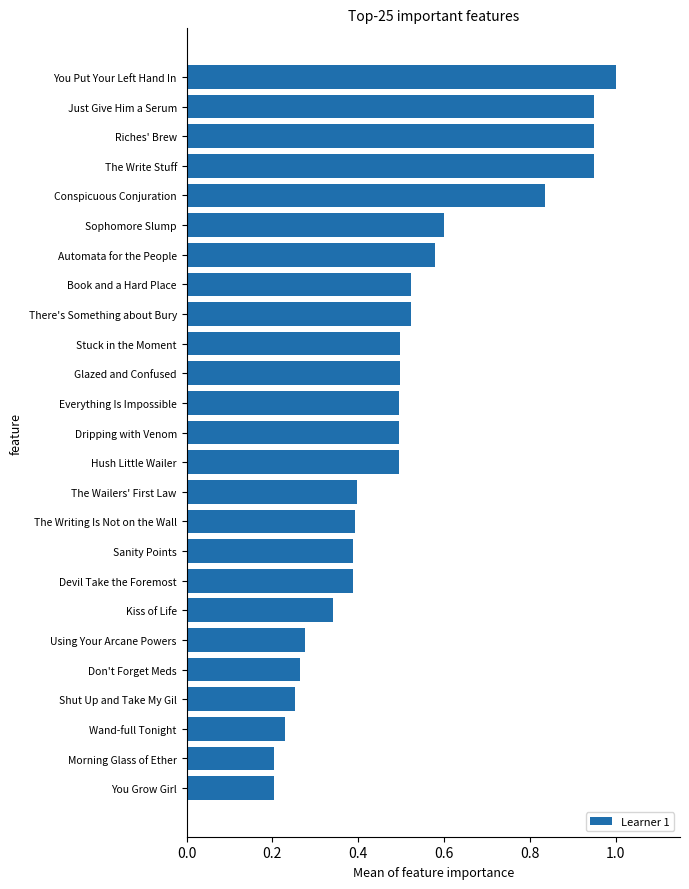

What is the difference between the second highest and minimum values?

0.7